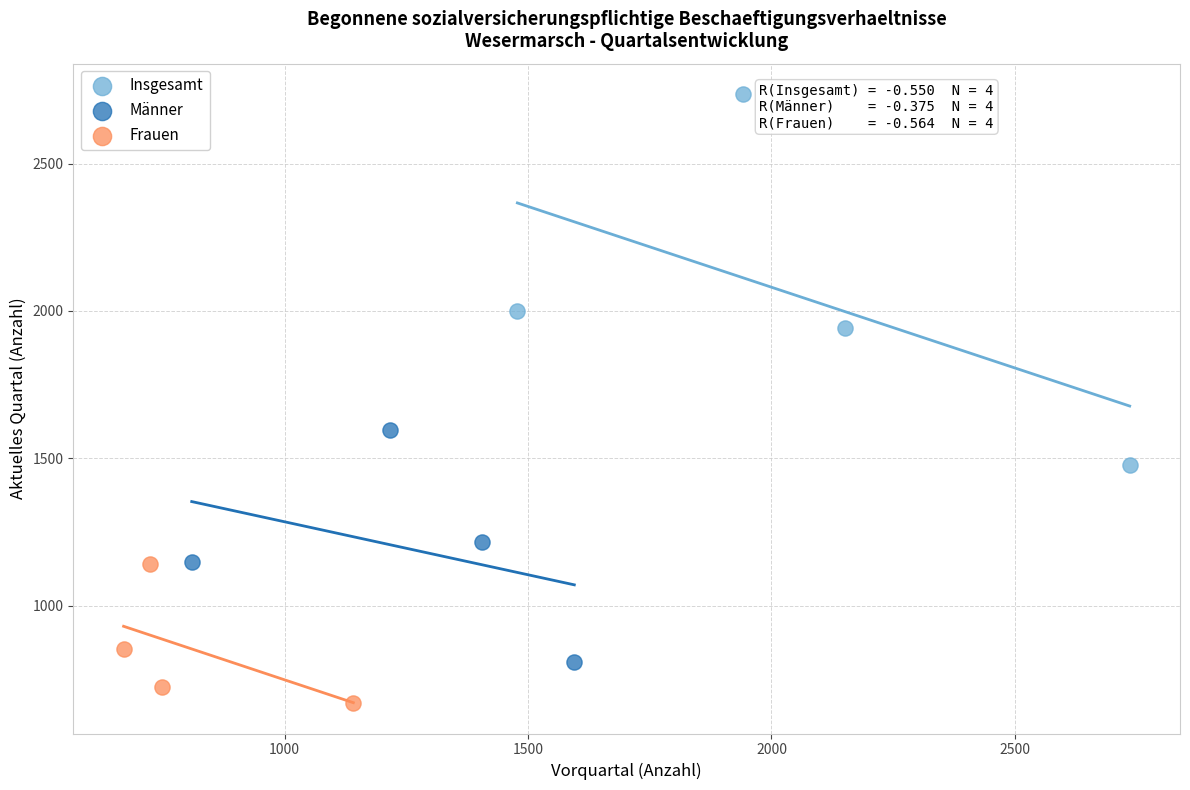

What are all the series names shown in the legend?

Insgesamt, Männer, Frauen